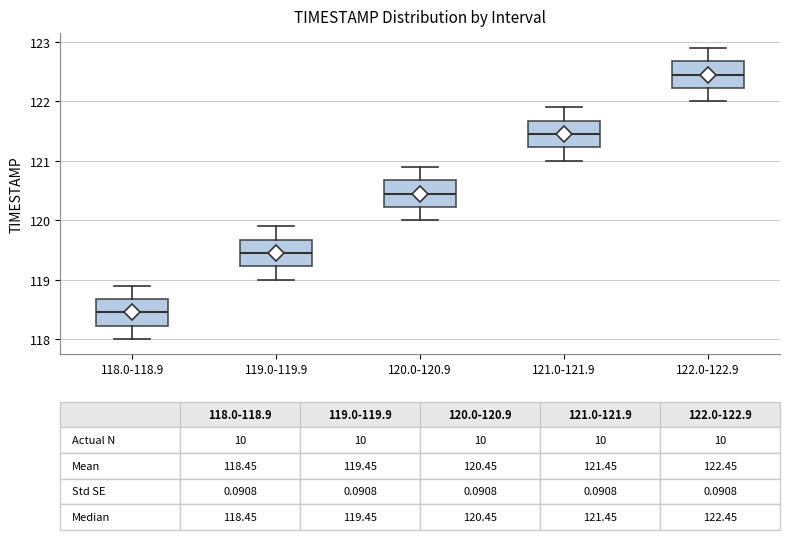

Which box's median line is the lowest?

118.0-118.9